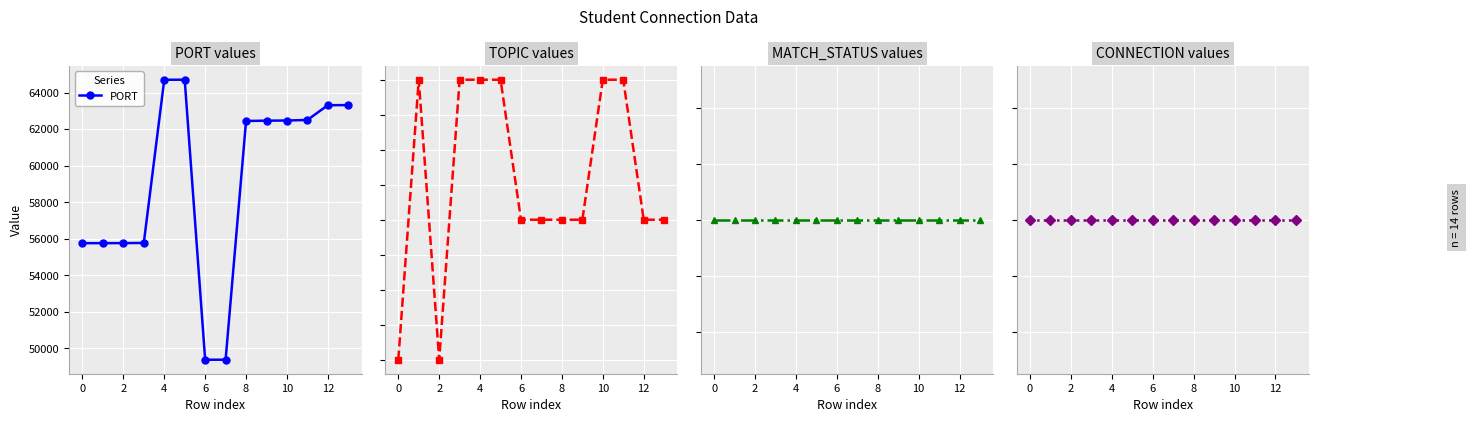

In PORT, how many points are lower than both neighbors (excluding endpoints)?

1